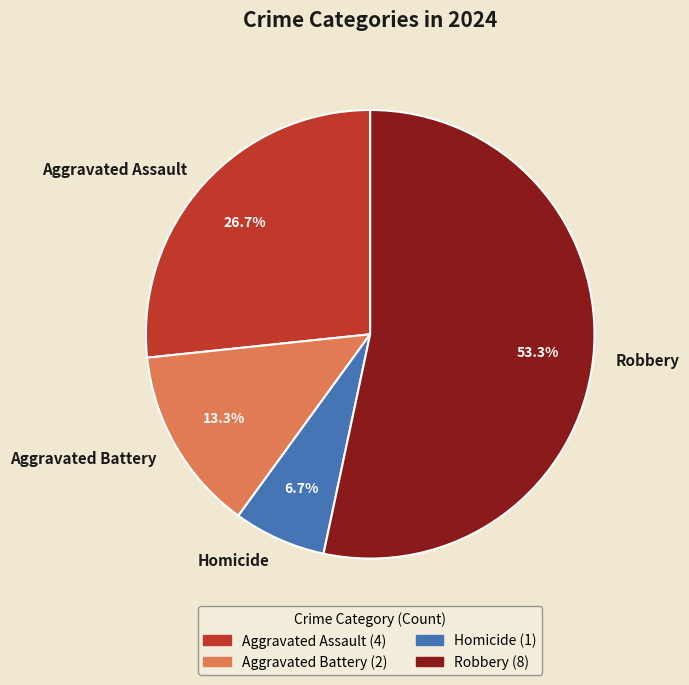

To the nearest percent, what is the difference between the Homicide and Aggravated Battery slice percentages?

7%